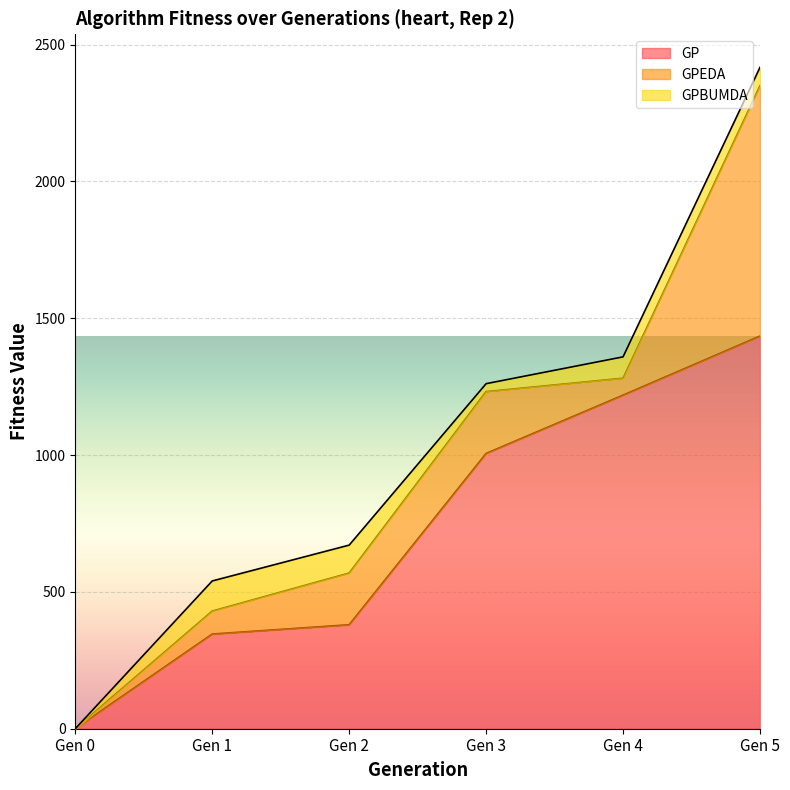

Reading left to right, what are all the values shown in this chart?

GP: Gen 0=0	Gen 1=346	Gen 2=380	Gen 3=1006	Gen 4=1219	Gen 5=1435
GPEDA: Gen 0=0	Gen 1=84	Gen 2=189	Gen 3=226	Gen 4=62	Gen 5=915
GPBUMDA: Gen 0=0	Gen 1=110	Gen 2=102	Gen 3=29	Gen 4=78	Gen 5=67